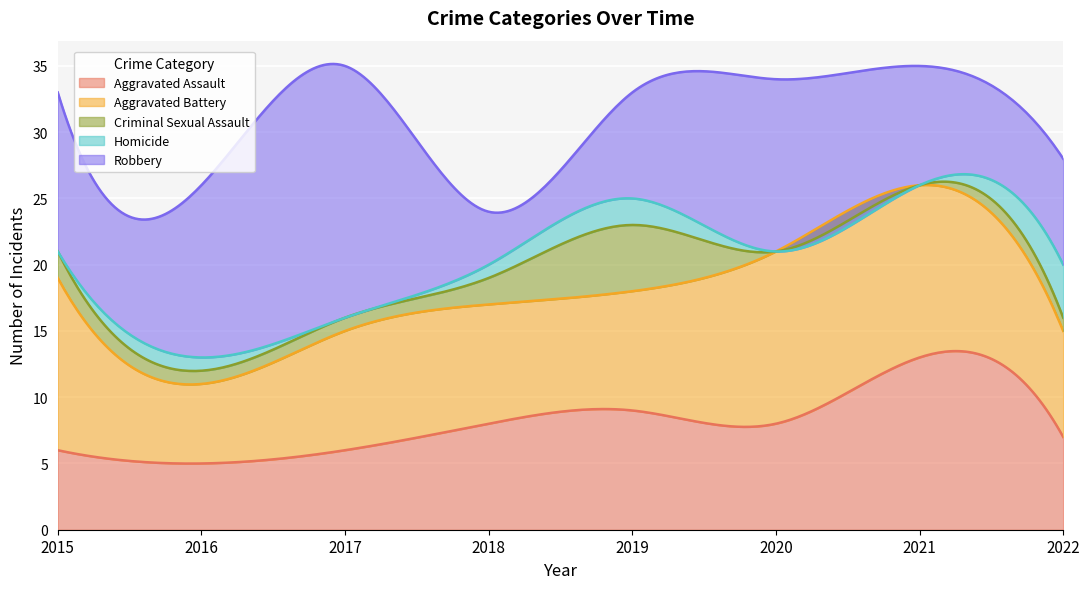

In Aggravated Battery, how many points are lower than both neighbors (excluding endpoints)?

1